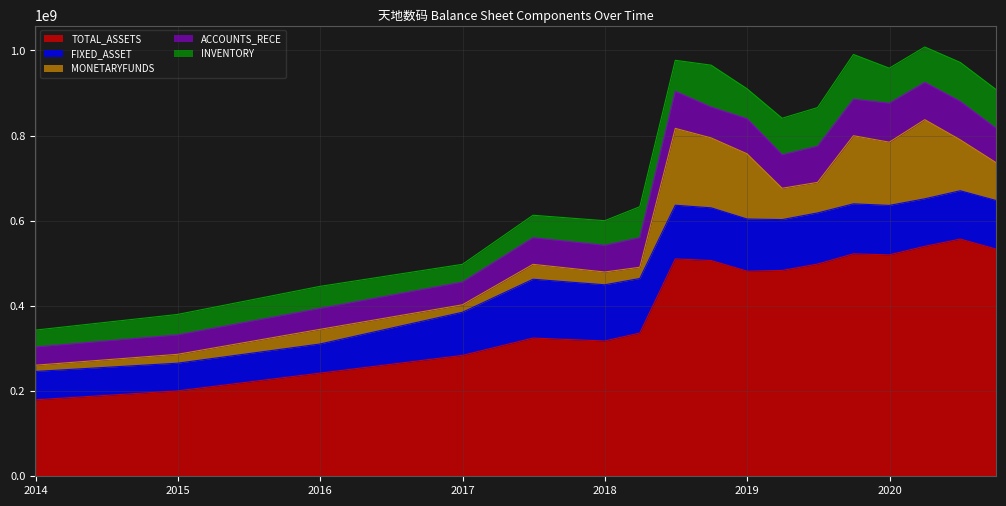

At how many categories does at least one series exceed 368072817?

10